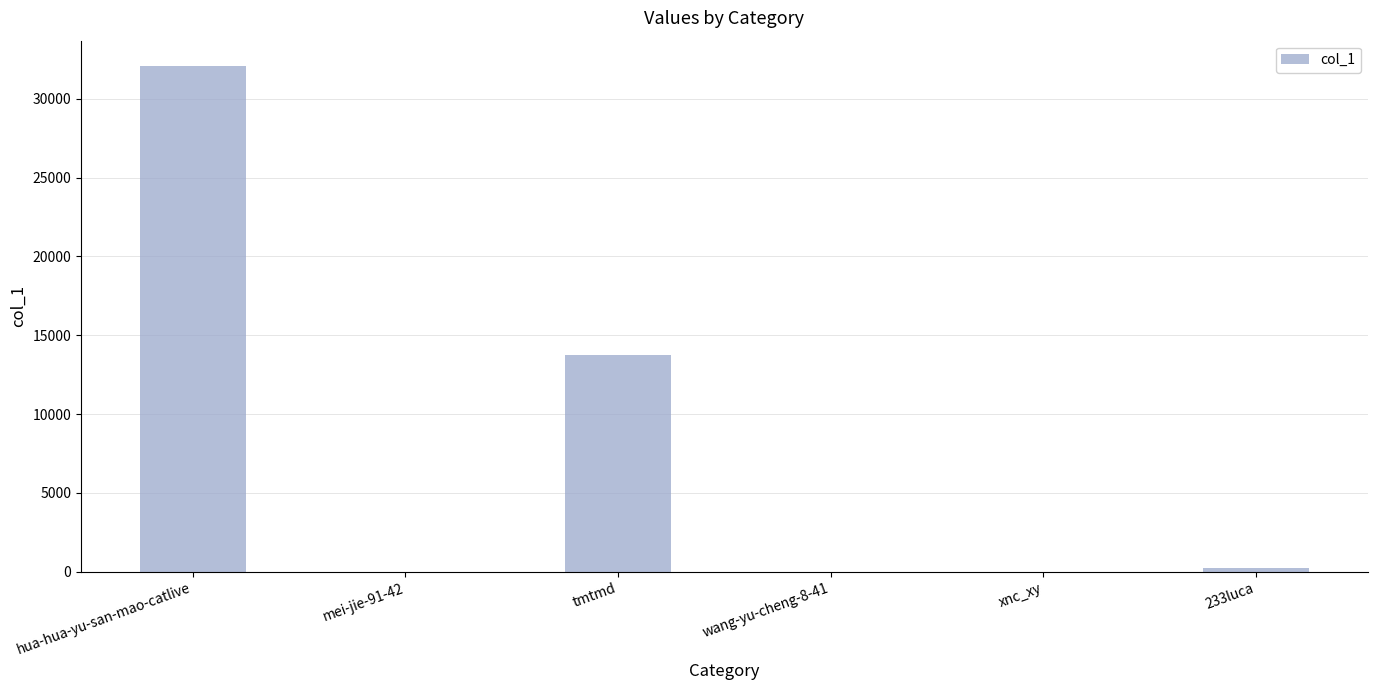

The value at tmtmd is 22869. True or false?

False